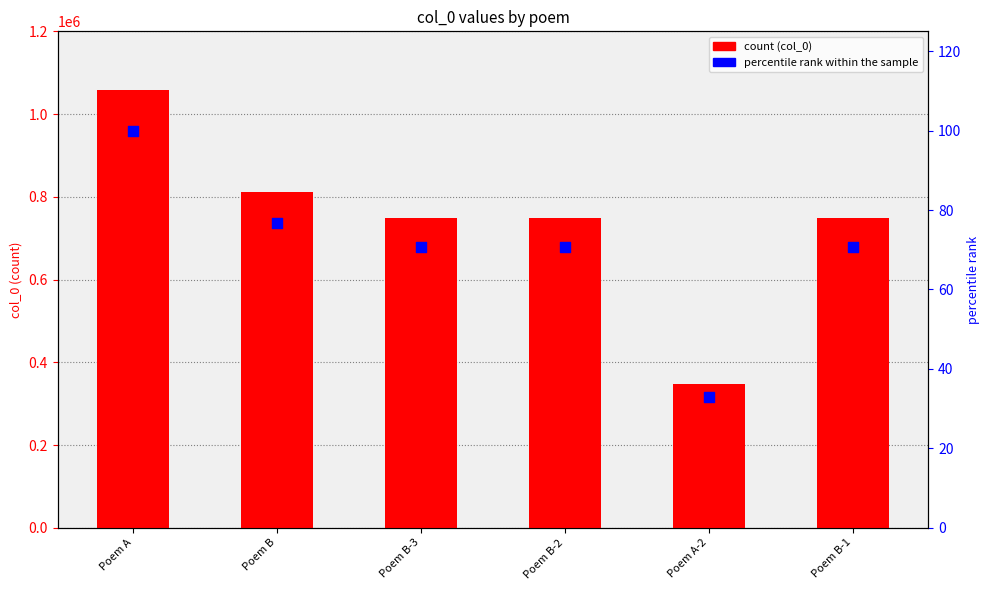

At which category is the sum across all series the highest?

Poem A